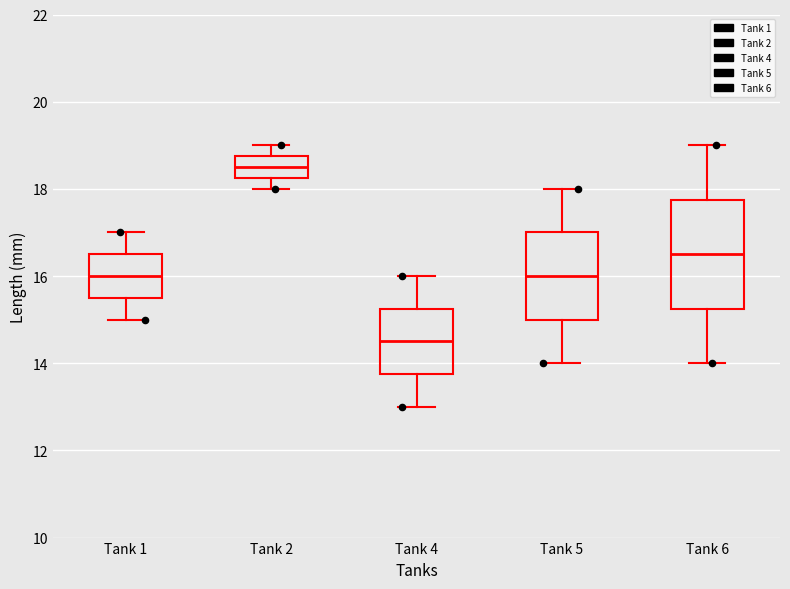

Comparing the boxes themselves (not the whiskers), which one is the tallest?

Tank 6